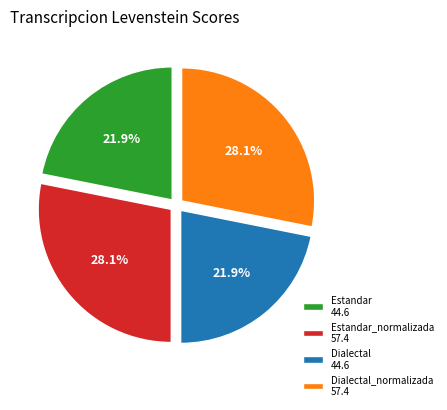

What percentage is NOT represented by Dialectal_normalizada 57.4?

71.9%